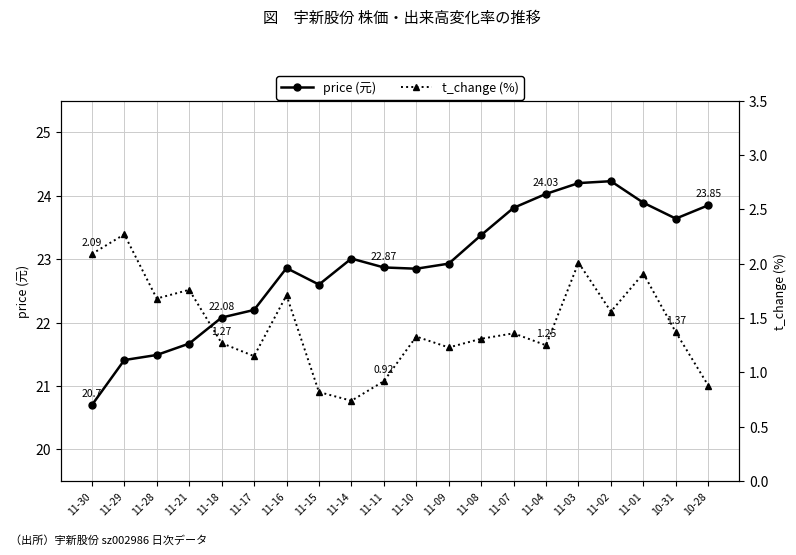

Reading left to right, transcribe all the data shown in this chart.

price (元): 11-30=20.7	11-29=21.4	11-28=21.5	11-21=21.7	11-18=22.1	11-17=22.2	11-16=22.9	11-15=22.6	11-14=23.0	11-11=22.9	11-10=22.9	11-09=22.9	11-08=23.4	11-07=23.8	11-04=24.0	11-03=24.2	11-02=24.2	11-01=23.9	10-31=23.6	10-28=23.9
t_change (%): 11-30=2.1	11-29=2.3	11-28=1.7	11-21=1.8	11-18=1.3	11-17=1.1	11-16=1.7	11-15=0.8	11-14=0.7	11-11=0.9	11-10=1.3	11-09=1.2	11-08=1.3	11-07=1.4	11-04=1.2	11-03=2.0	11-02=1.6	11-01=1.9	10-31=1.4	10-28=0.9